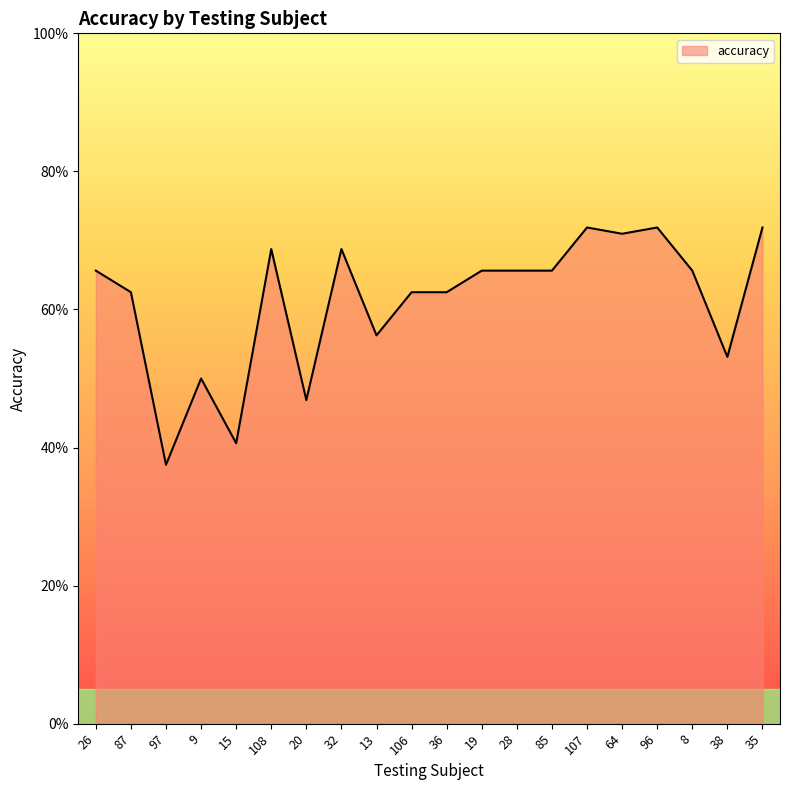

The value at 97 is 0.4. True or false?

True